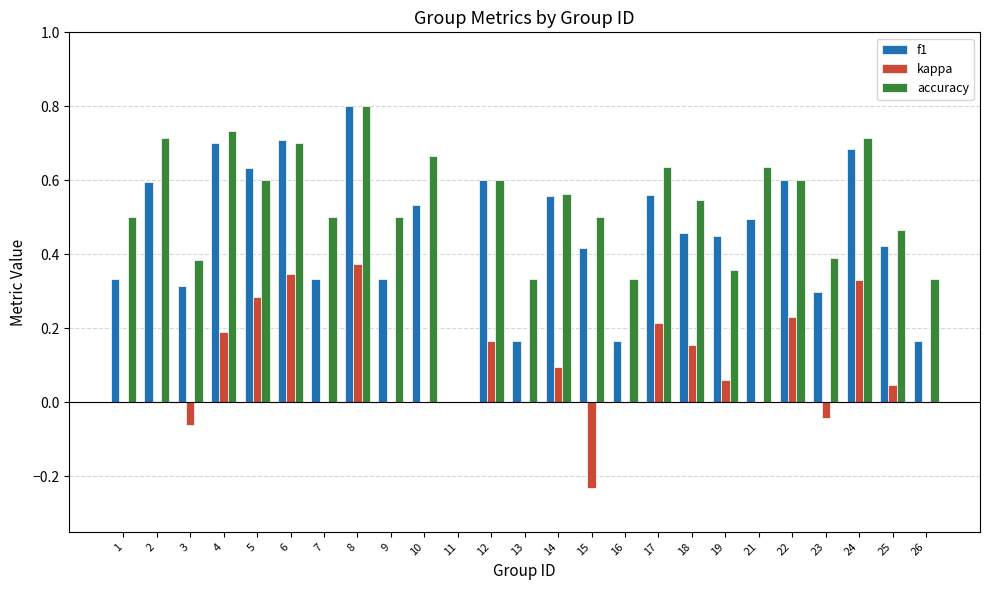

True or false: kappa has a value of 0.0 at 7.

True